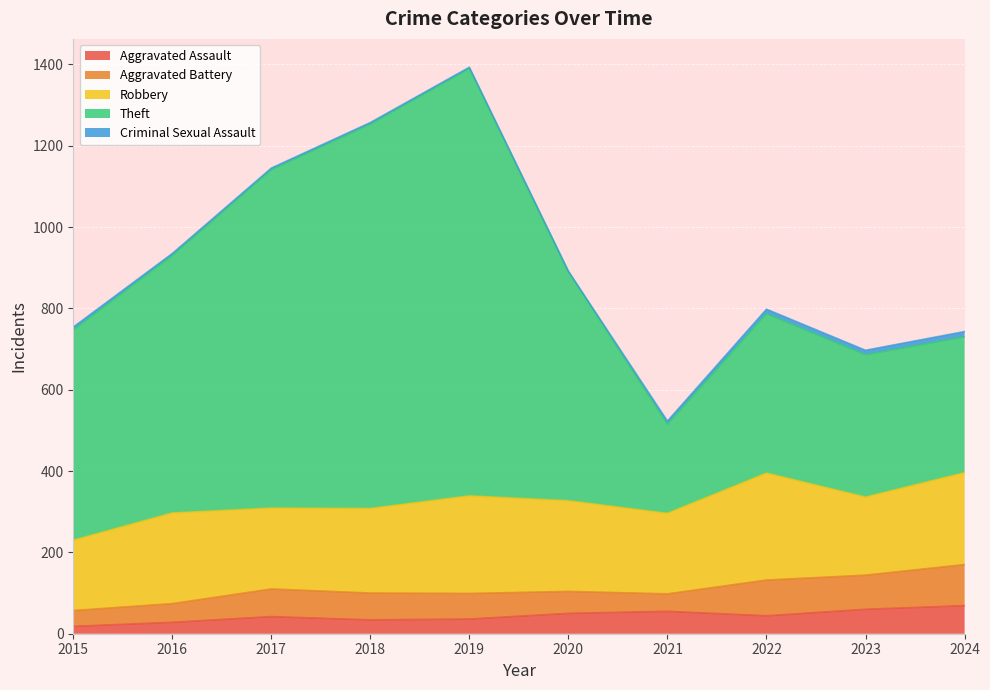

At which category is the sum across all series the highest?

2019